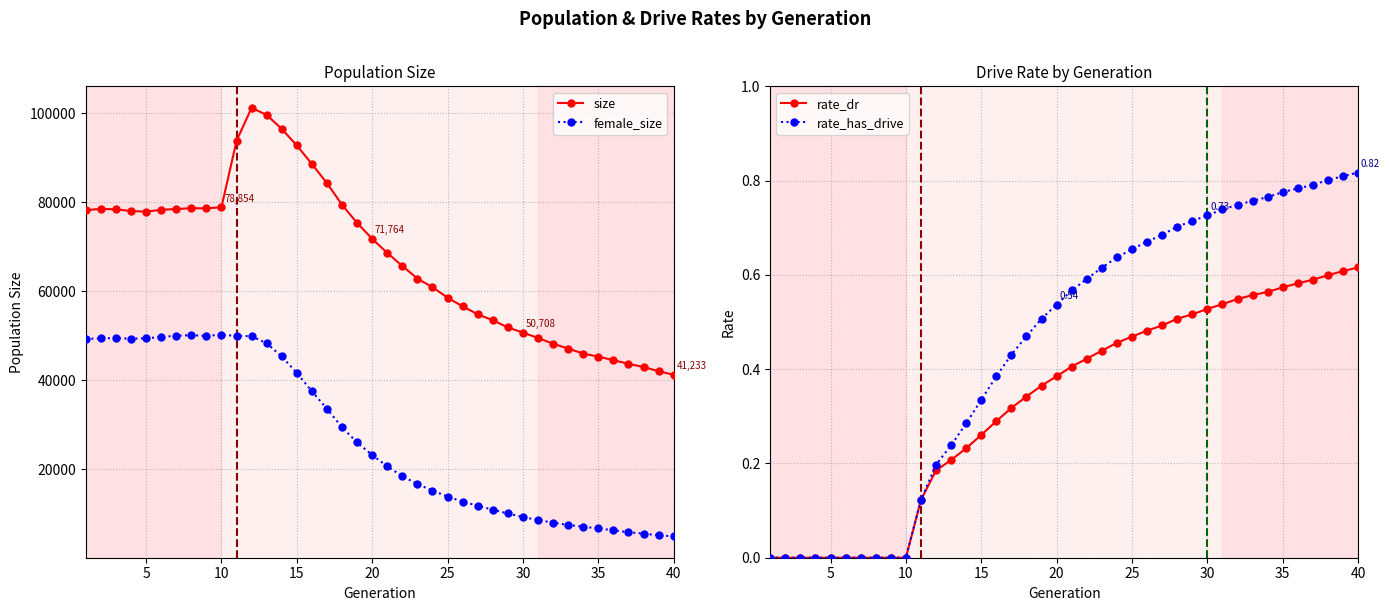

The value of rate_dr at 10 is 0.2. True or false?

False